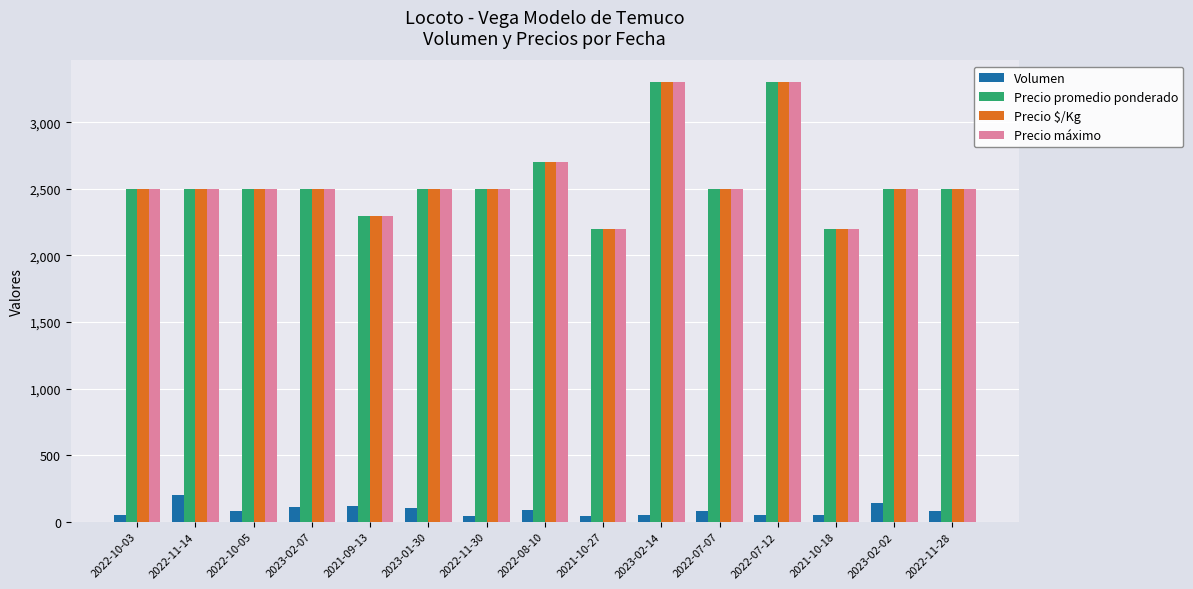

What is the lowest value of the Precio promedio ponderado series?

2200